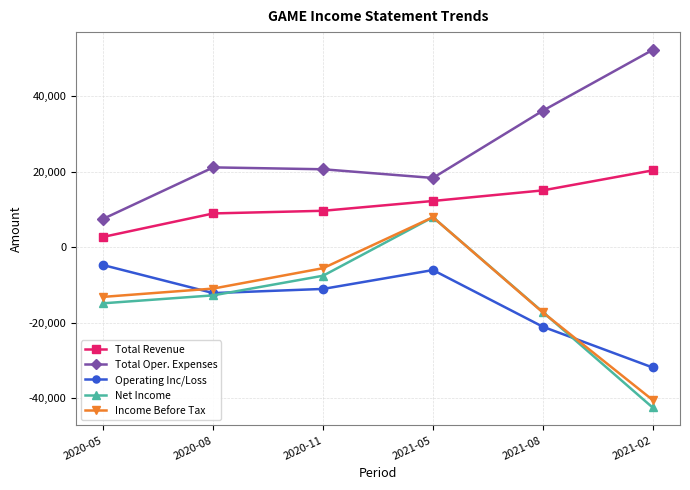

True or false: Operating Inc/Loss and Income Before Tax cross at least once.

True